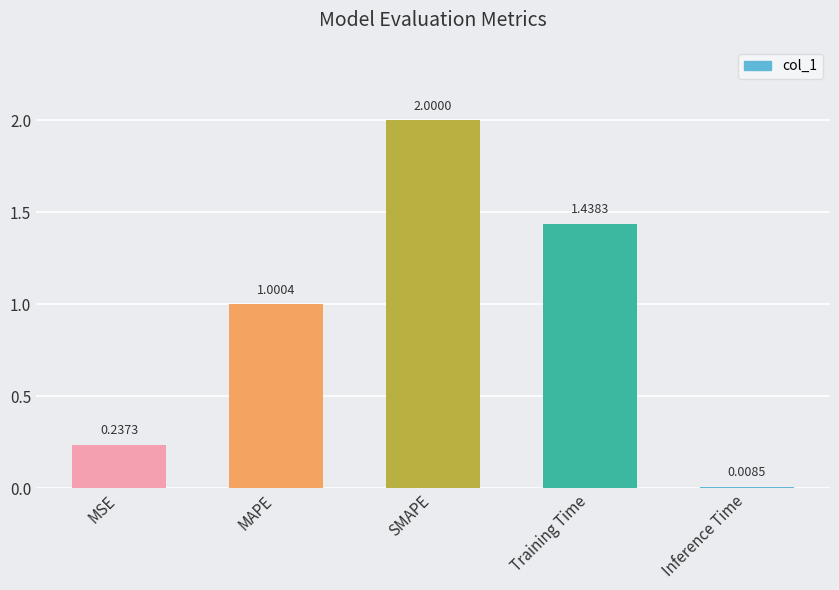

At which label is the value closest to 1?

MAPE